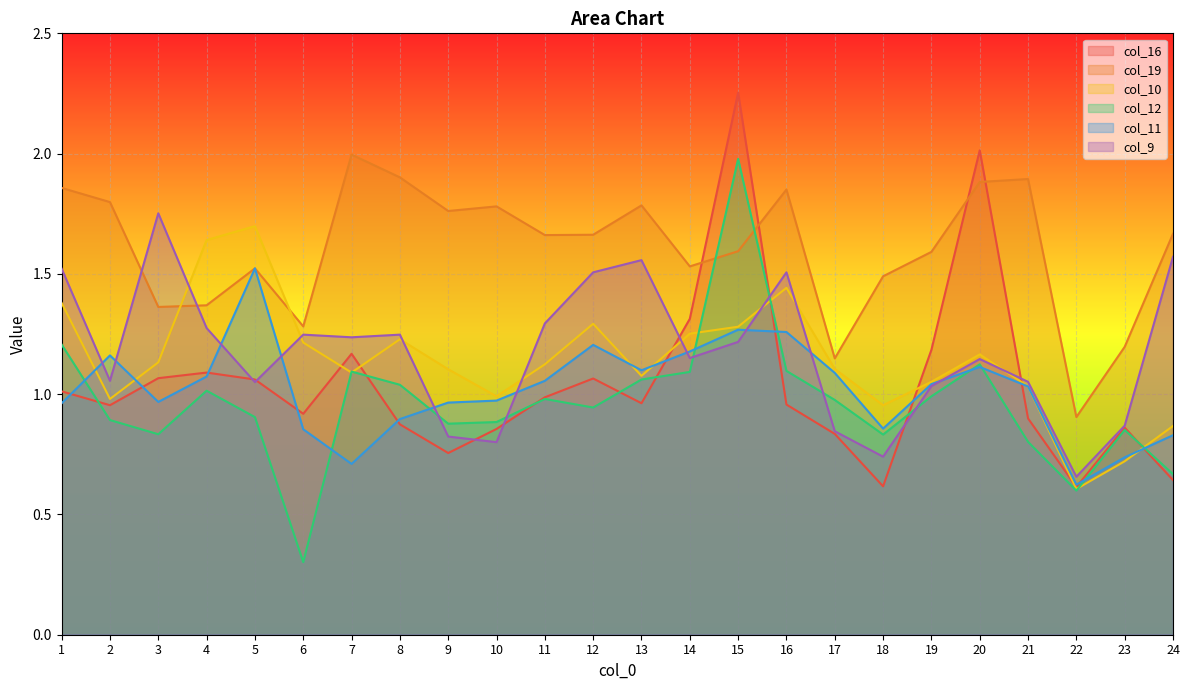

What is the smallest value displayed?

0.3